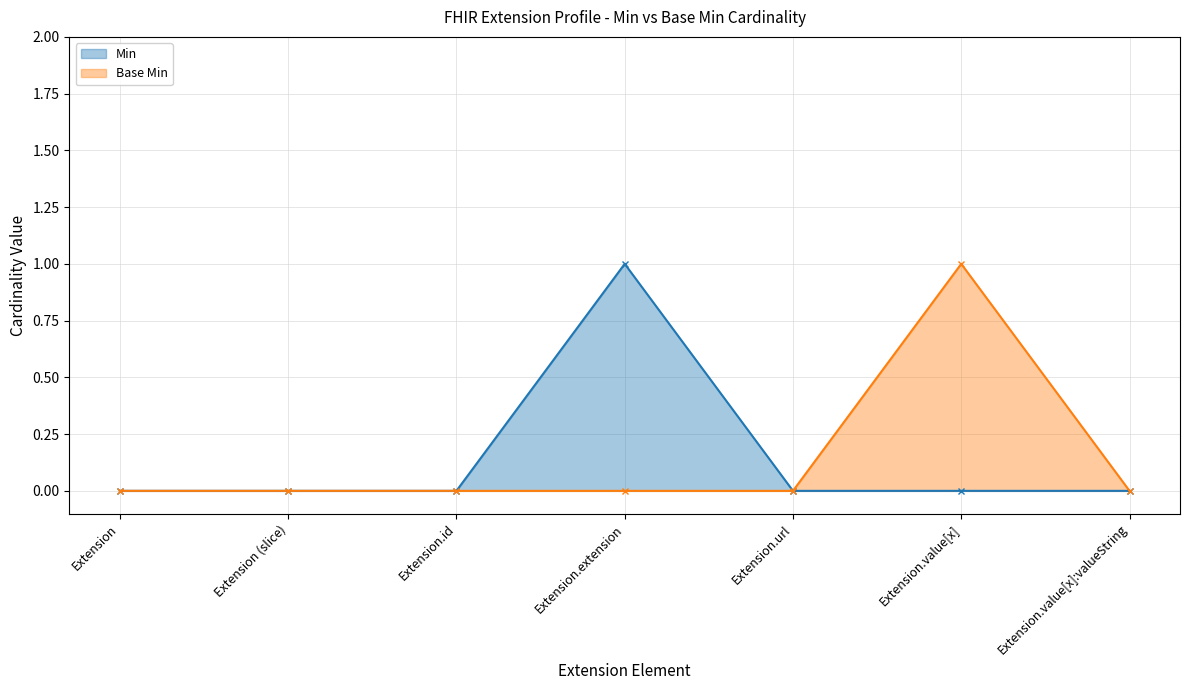

At which category is the sum across all series the highest?

Extension.extension